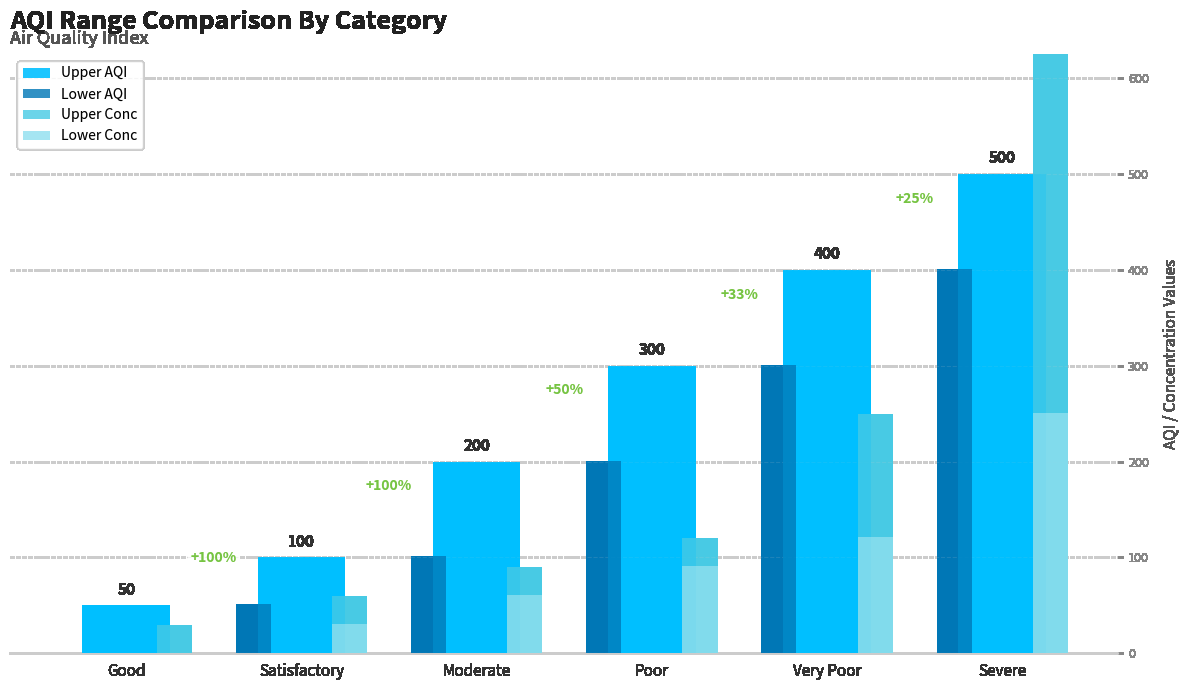

How many groups of bars are there?

6